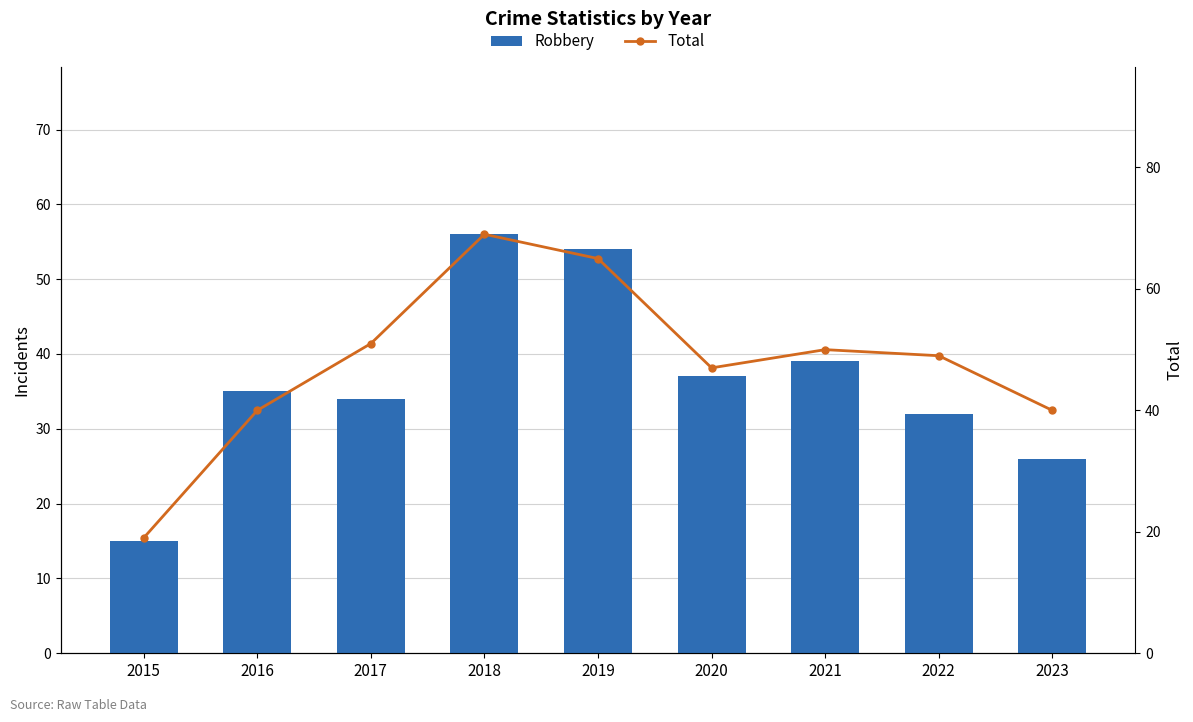

True or false: Total has a value of 50 at 2021.

True